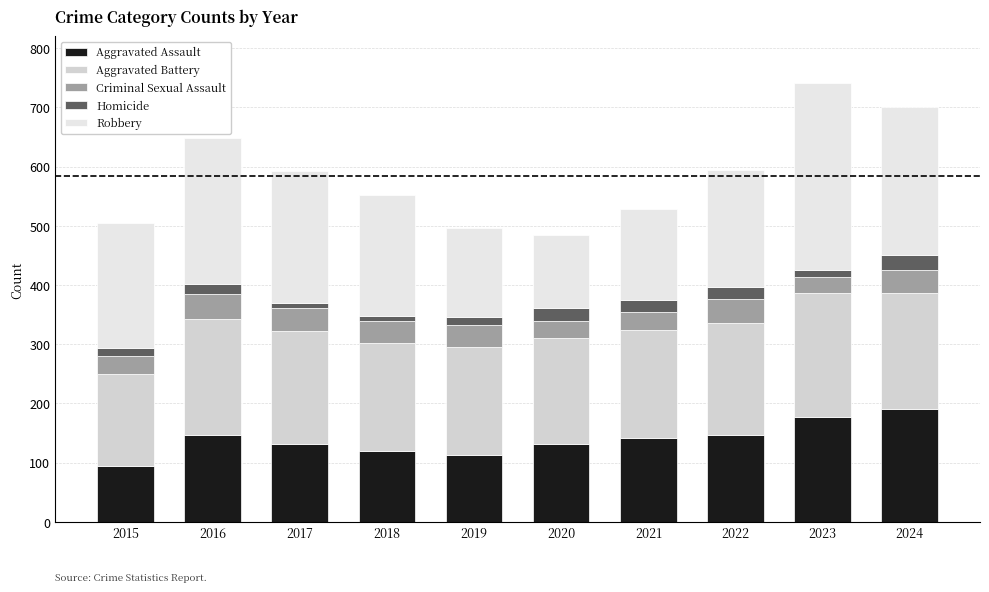

Rank the series at 2023 from lowest to highest value.

Homicide, Criminal Sexual Assault, Aggravated Assault, Aggravated Battery, Robbery